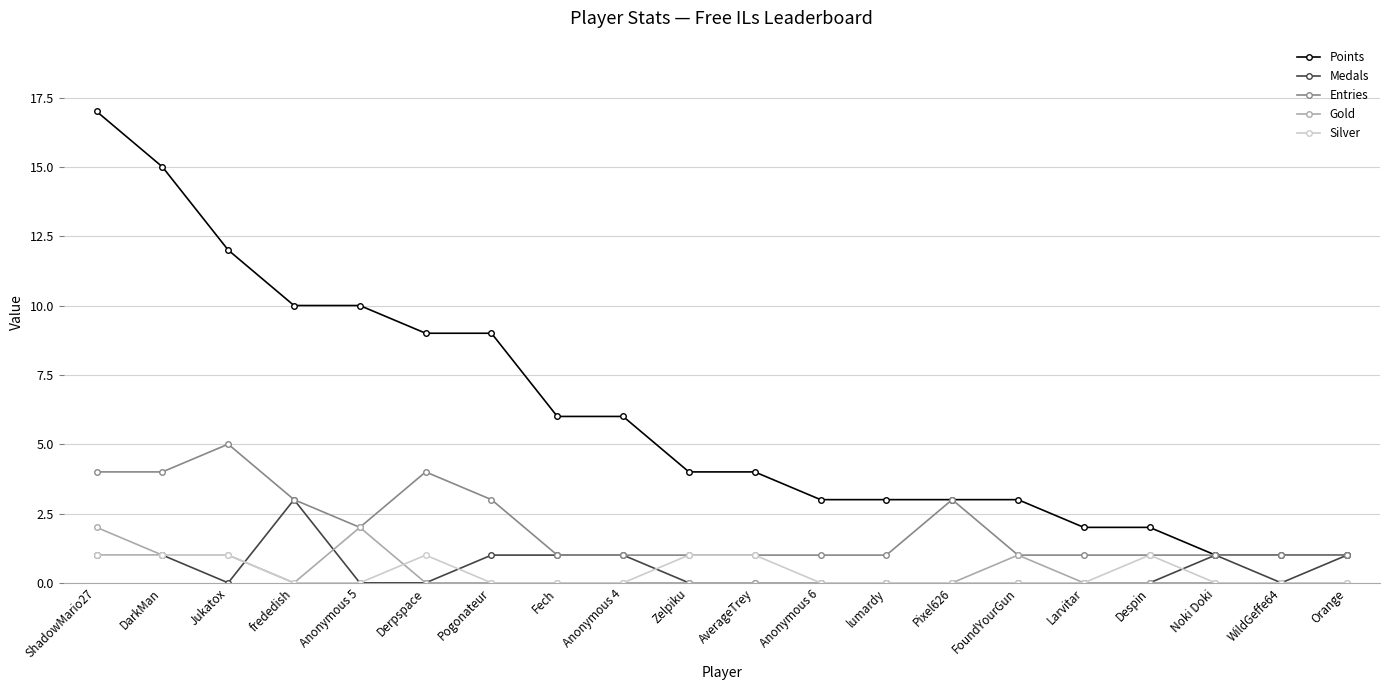

The Entries series shows 1 at WildGeffe64. True or false?

True